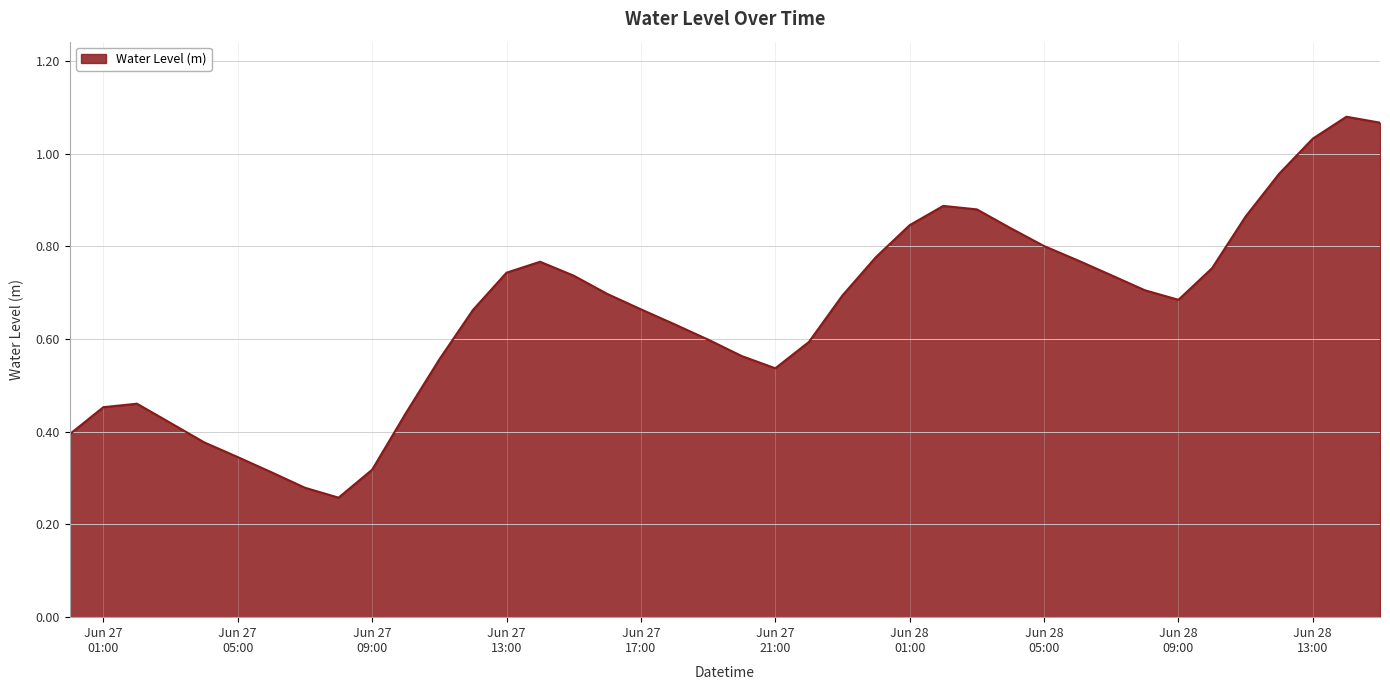

List the labels in order of value, smallest first.

2024-06-27 08:00:00, 2024-06-27 07:00:00, 2024-06-27 06:00:00, 2024-06-27 09:00:00, 2024-06-27 05:00:00, 2024-06-27 04:00:00, 2024-06-27 00:00:00, 2024-06-27 03:00:00, 2024-06-27 10:00:00, 2024-06-27 01:00:00, 2024-06-27 02:00:00, 2024-06-27 21:00:00, 2024-06-27 11:00:00, 2024-06-27 20:00:00, 2024-06-27 22:00:00, 2024-06-27 19:00:00, 2024-06-27 18:00:00, 2024-06-27 12:00:00, 2024-06-27 17:00:00, 2024-06-28 09:00:00, 2024-06-27 23:00:00, 2024-06-27 16:00:00, 2024-06-28 08:00:00, 2024-06-27 15:00:00, 2024-06-28 07:00:00, 2024-06-27 13:00:00, 2024-06-28 10:00:00, 2024-06-27 14:00:00, 2024-06-28 06:00:00, 2024-06-28 00:00:00, 2024-06-28 05:00:00, 2024-06-28 04:00:00, 2024-06-28 01:00:00, 2024-06-28 11:00:00, 2024-06-28 03:00:00, 2024-06-28 02:00:00, 2024-06-28 12:00:00, 2024-06-28 13:00:00, 2024-06-28 15:00:00, 2024-06-28 14:00:00